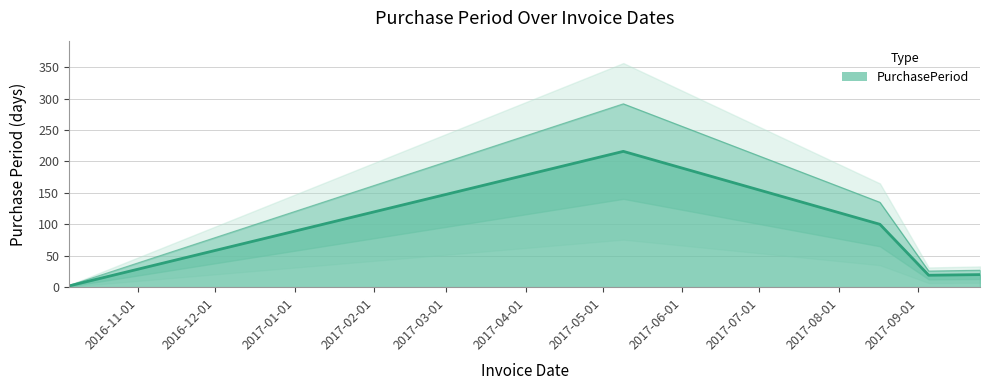

How many lines are shown in the chart?

1